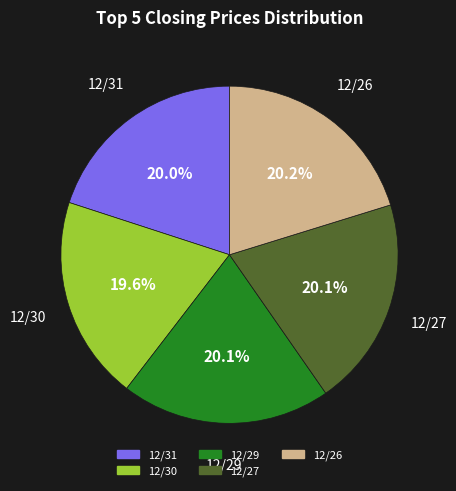

How many segments does this pie chart have?

5